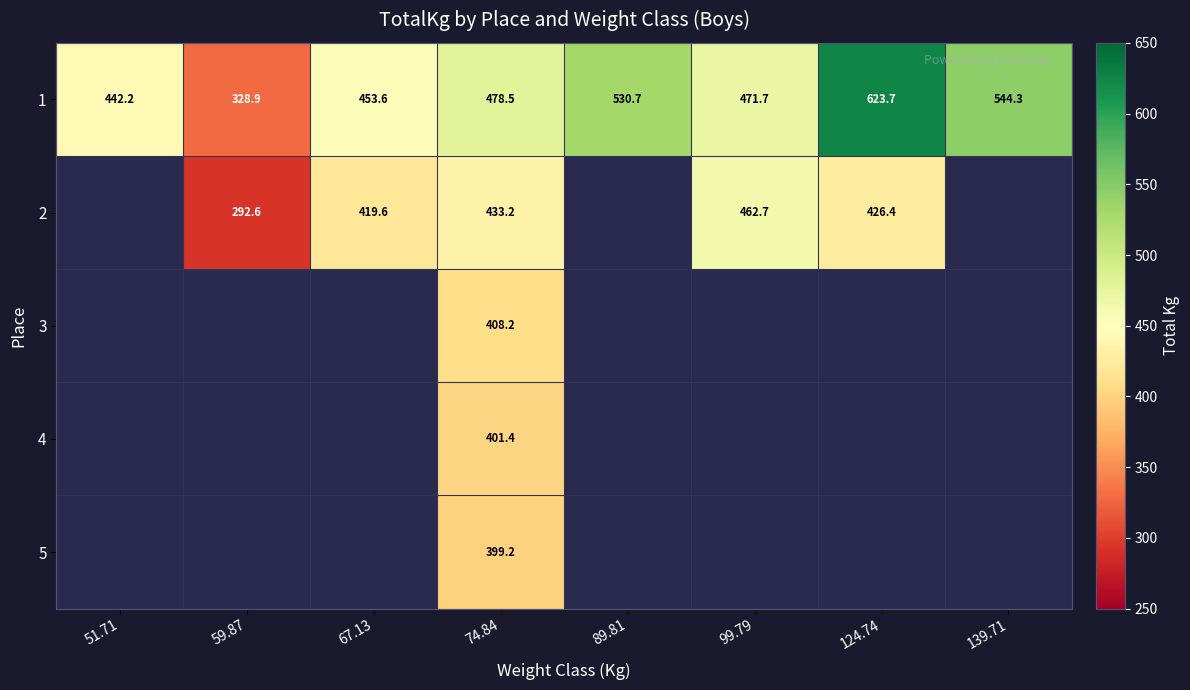

What value does the 5 series have at 74.84?

399.2